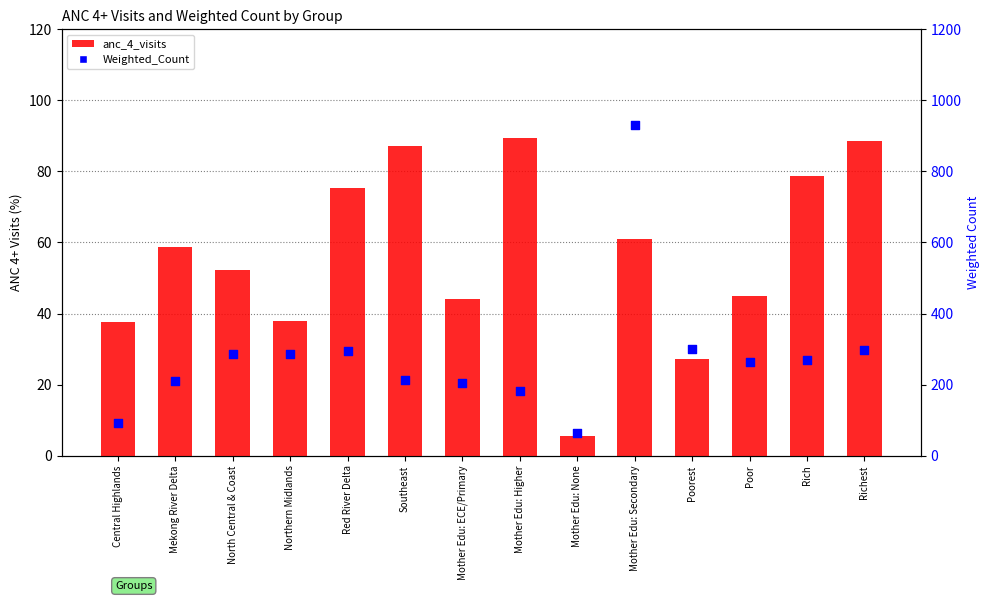

Which series reaches the minimum Y coordinate?

anc_4_visits